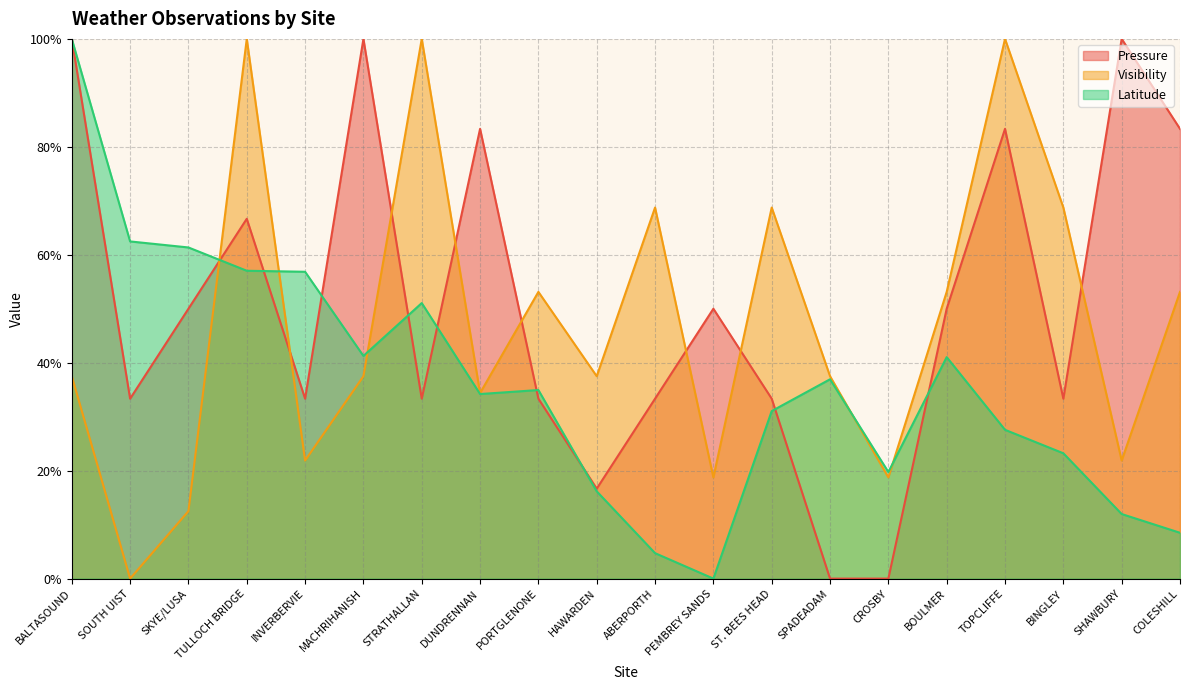

Reading right to left, transcribe all the data shown in this chart.

Pressure: COLESHILL=83.3	SHAWBURY=100.0	BINGLEY=33.3	TOPCLIFFE=83.3	BOULMER=50.0	CROSBY=0.0	SPADEADAM=0.0	ST. BEES HEAD=33.3	PEMBREY SANDS=50.0	ABERPORTH=33.3	HAWARDEN=16.7	PORTGLENONE=33.3	DUNDRENNAN=83.3	STRATHALLAN=33.3	MACHRIHANISH=100.0	INVERBERVIE=33.3	TULLOCH BRIDGE=66.7	SKYE/LUSA=50.0	SOUTH UIST=33.3	BALTASOUND=100.0
Visibility: COLESHILL=53.1	SHAWBURY=21.9	BINGLEY=68.8	TOPCLIFFE=100.0	BOULMER=53.1	CROSBY=18.8	SPADEADAM=37.5	ST. BEES HEAD=68.8	PEMBREY SANDS=18.8	ABERPORTH=68.8	HAWARDEN=37.5	PORTGLENONE=53.1	DUNDRENNAN=34.4	STRATHALLAN=100.0	MACHRIHANISH=37.5	INVERBERVIE=21.9	TULLOCH BRIDGE=100.0	SKYE/LUSA=12.5	SOUTH UIST=0.0	BALTASOUND=37.5
Latitude: COLESHILL=8.5	SHAWBURY=12.0	BINGLEY=23.2	TOPCLIFFE=27.6	BOULMER=41.0	CROSBY=19.7	SPADEADAM=36.9	ST. BEES HEAD=31.0	PEMBREY SANDS=0.0	ABERPORTH=4.7	HAWARDEN=16.2	PORTGLENONE=34.9	DUNDRENNAN=34.2	STRATHALLAN=51.1	MACHRIHANISH=41.3	INVERBERVIE=56.9	TULLOCH BRIDGE=57.0	SKYE/LUSA=61.4	SOUTH UIST=62.5	BALTASOUND=100.0